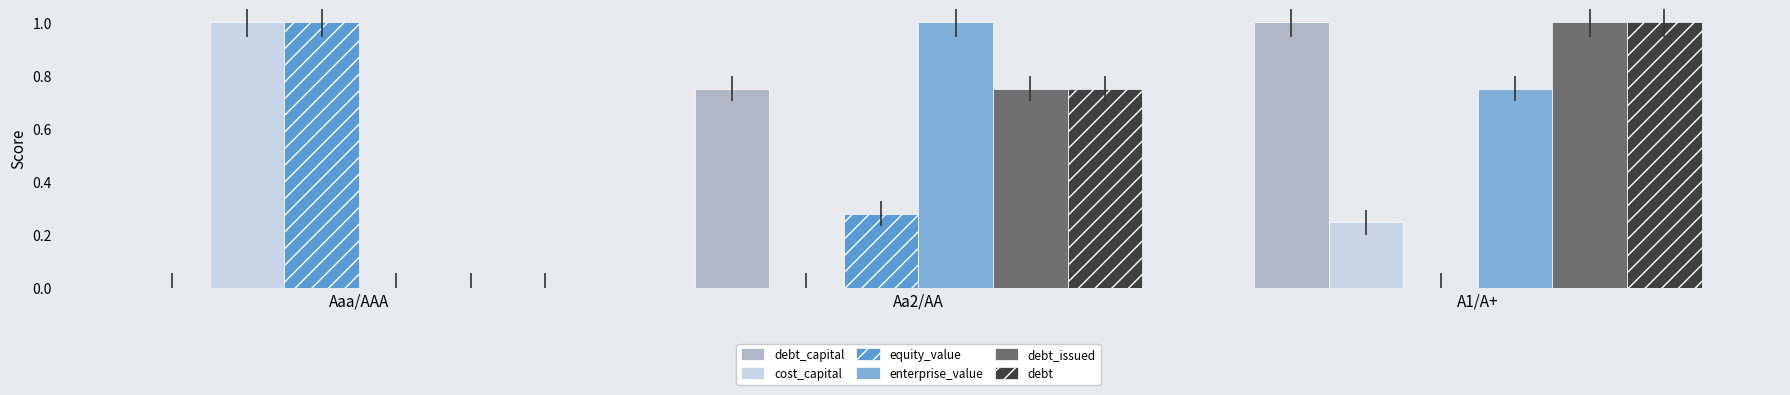

What is the sum of the debt_capital values at Aaa/AAA and A1/A+?

1.0